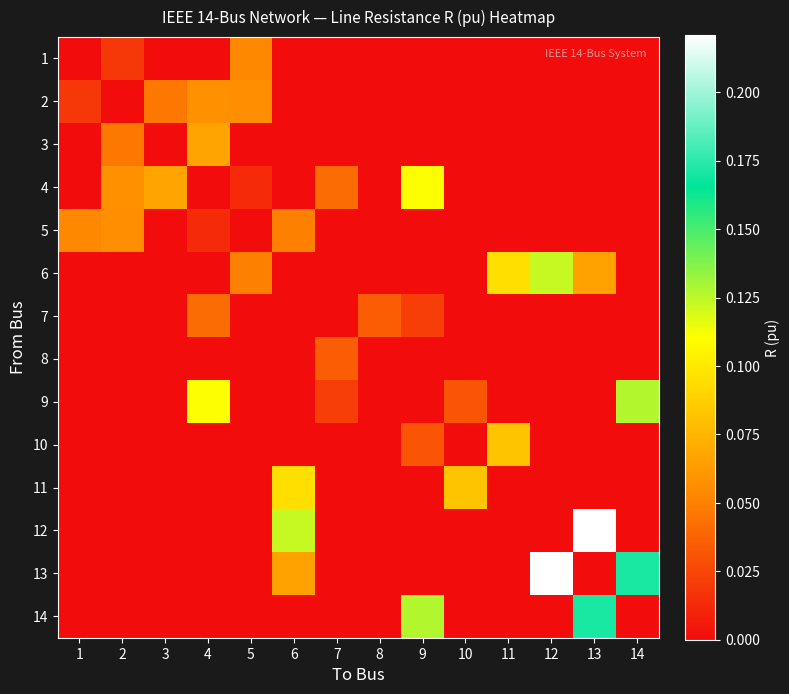

Which category has the lowest value across all series?

1